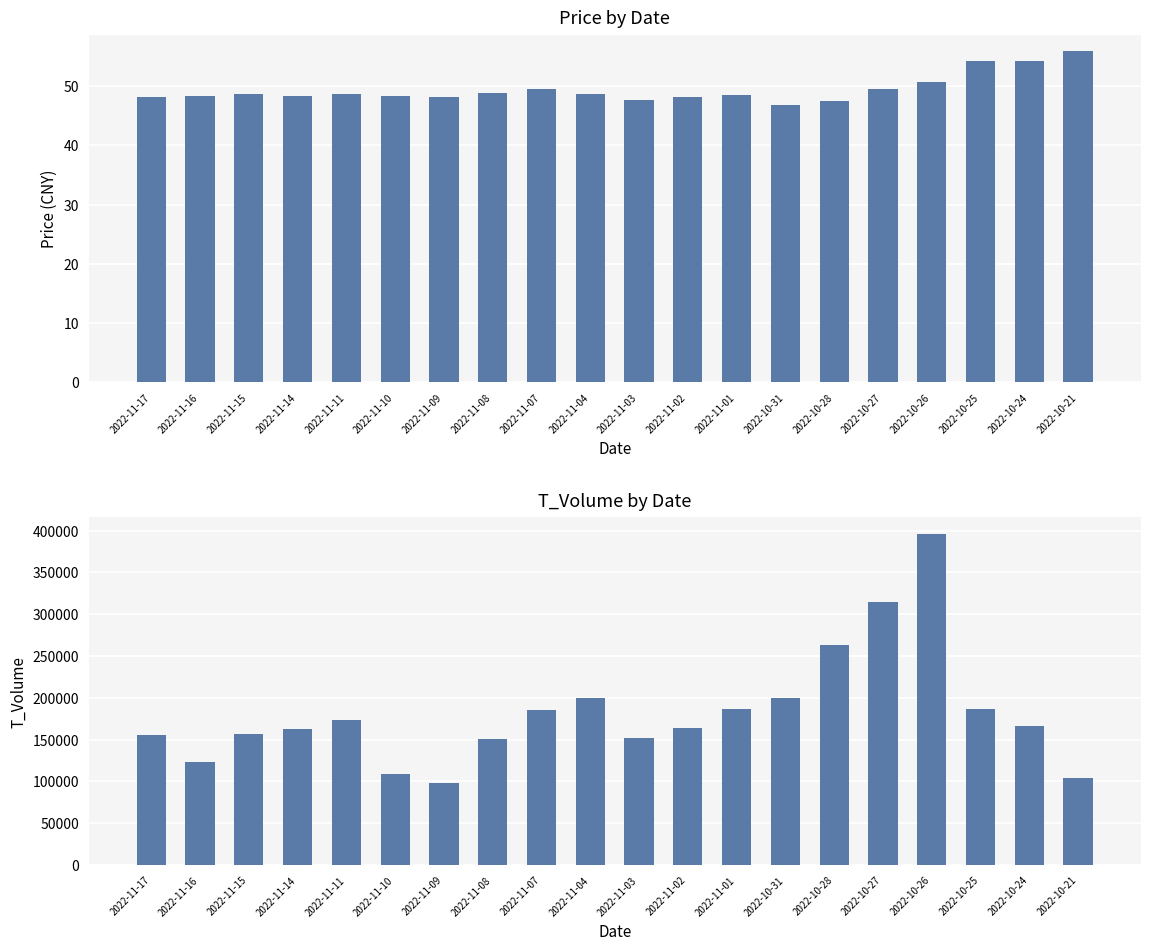

List the series in order of their peak value, highest first.

t_volume, price